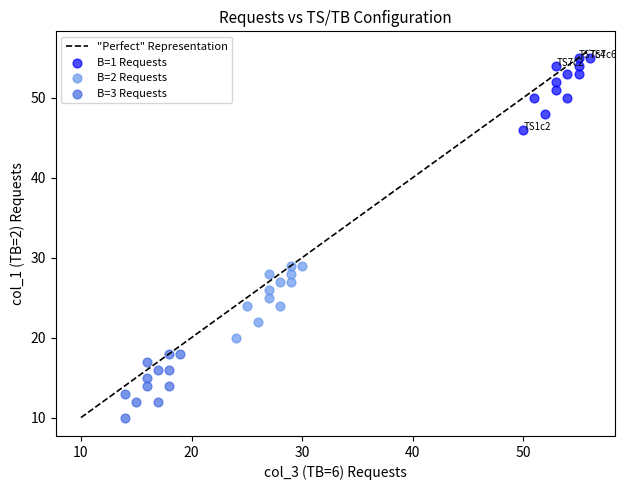

Which series contains the highest Y value?

B=1 Requests